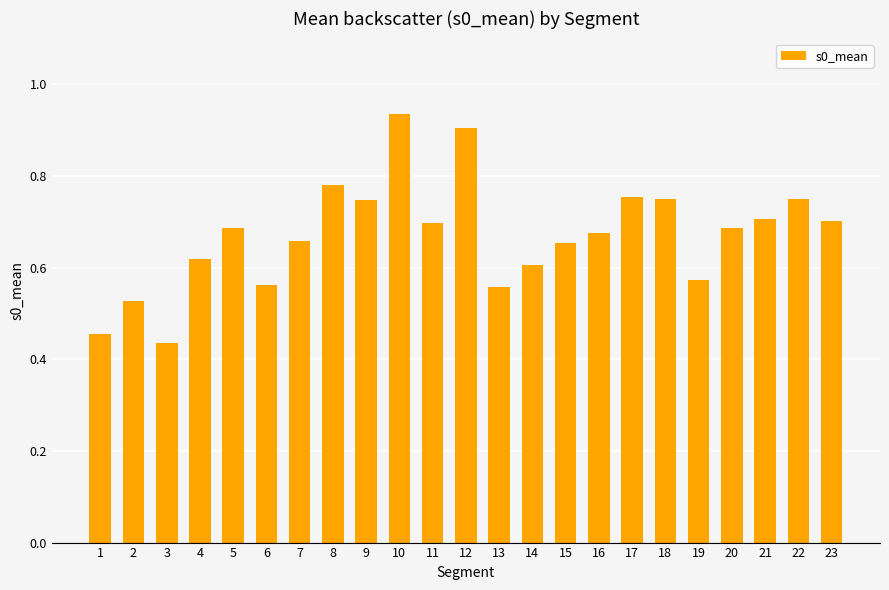

Does the chart contain any negative values?

No